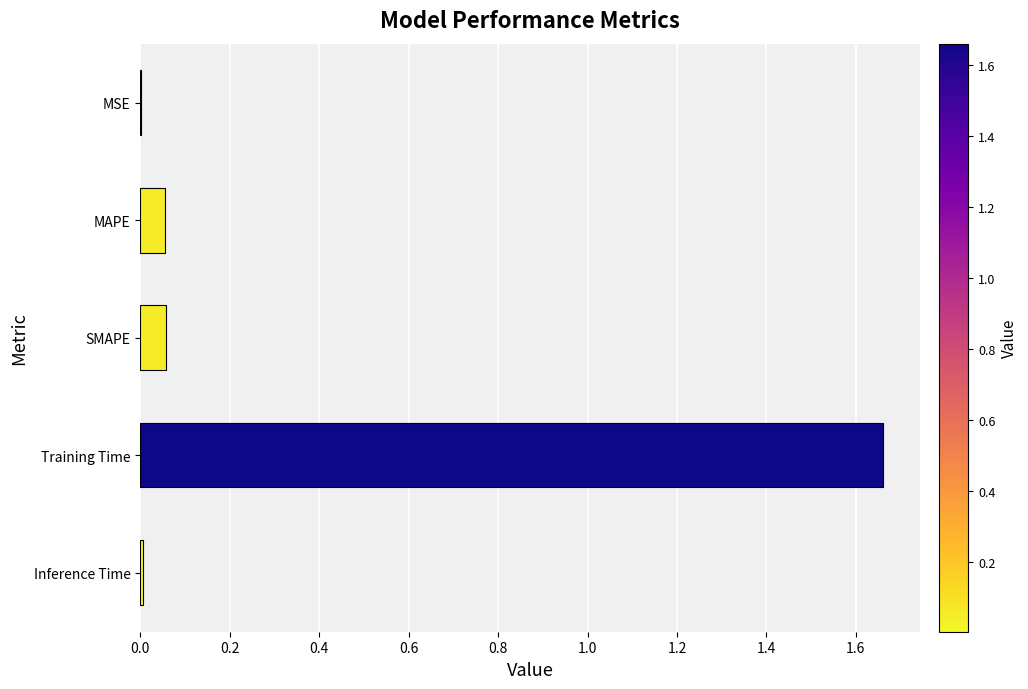

At which category does the chart reach its peak across all series?

Training Time